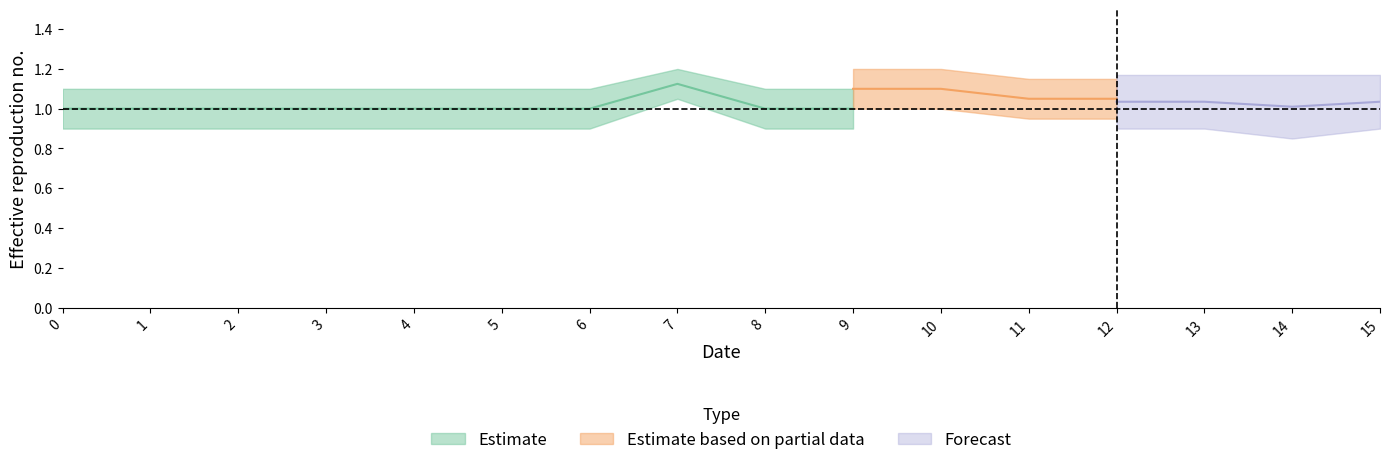

Which category has the highest value across all series?

7